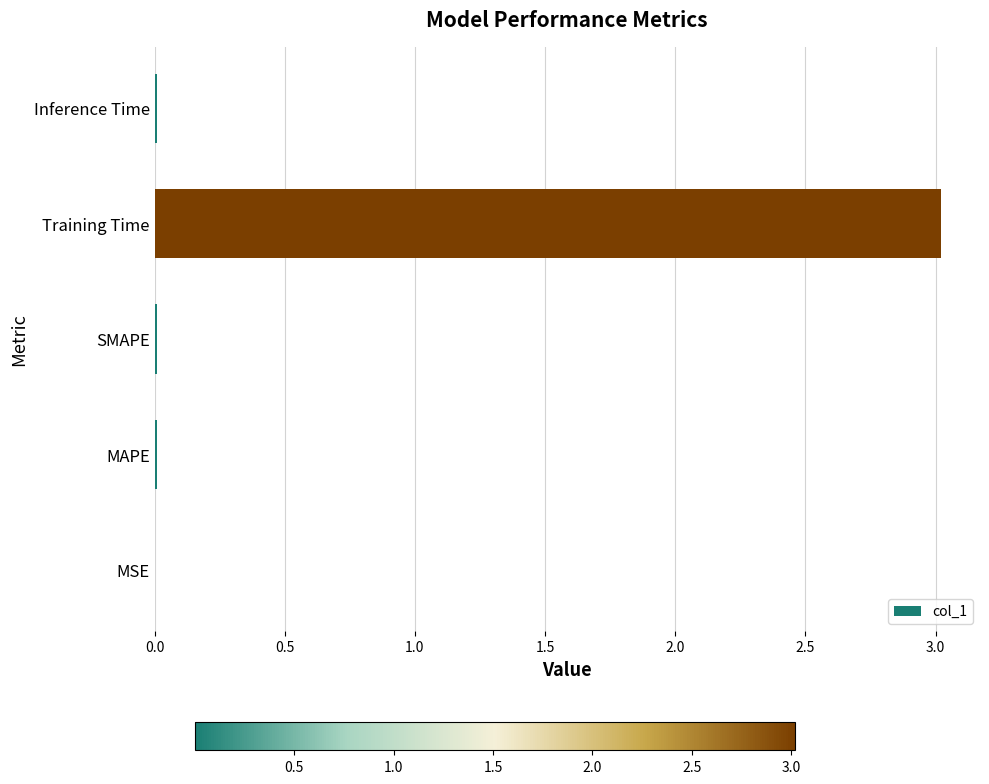

What is the sum of all values?

3.0